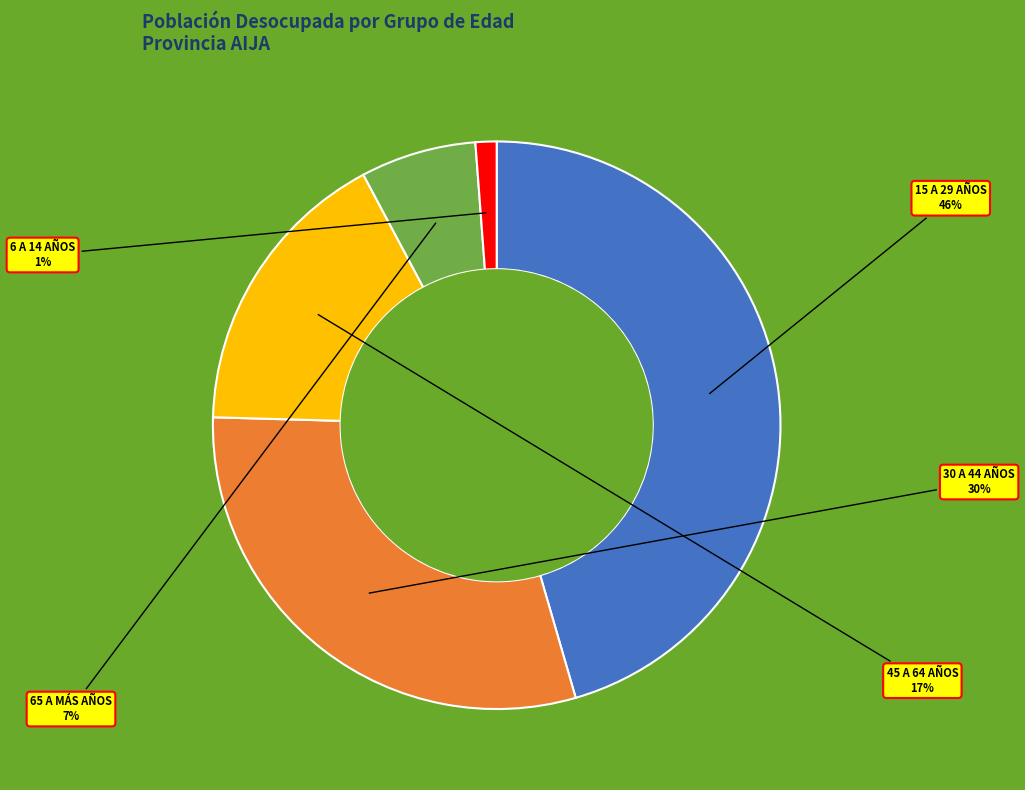

To the nearest percent, what is the average slice percentage?

20%